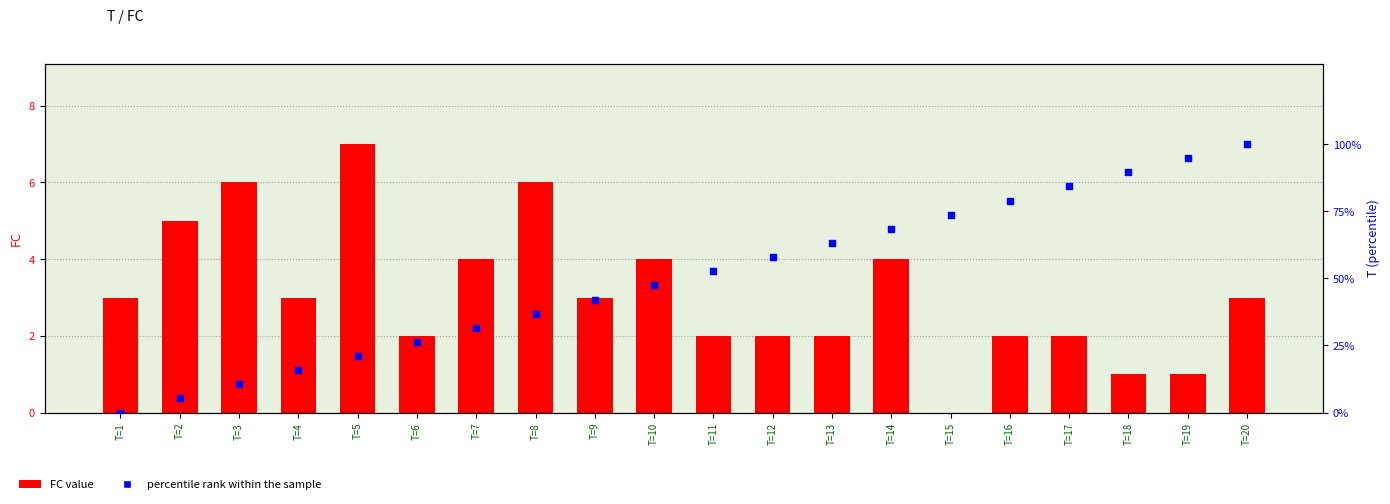

What are all the series names shown in the legend?

FC value, percentile rank within the sample